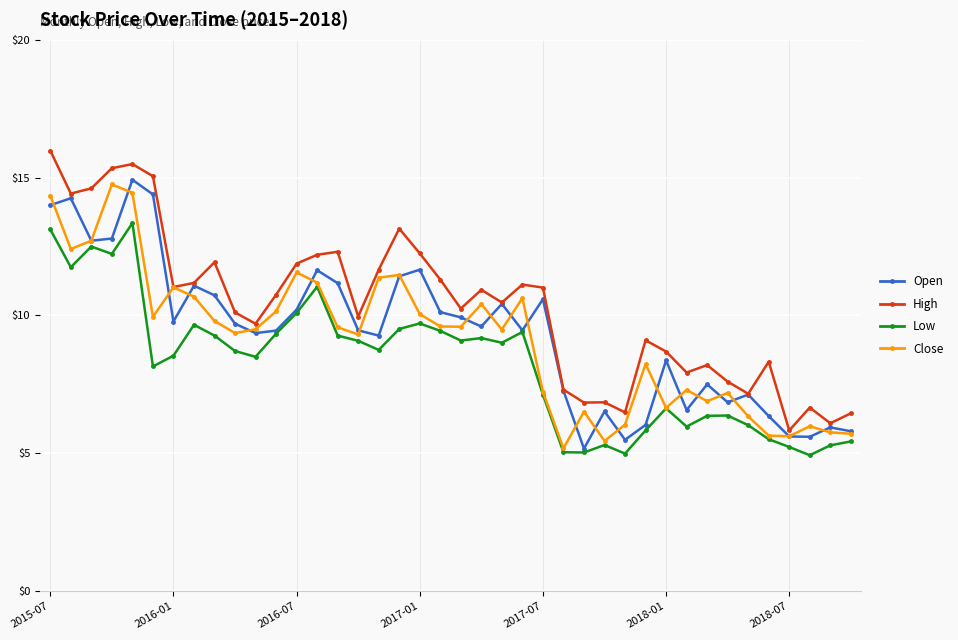

What is the maximum value shown in the chart?

16.0